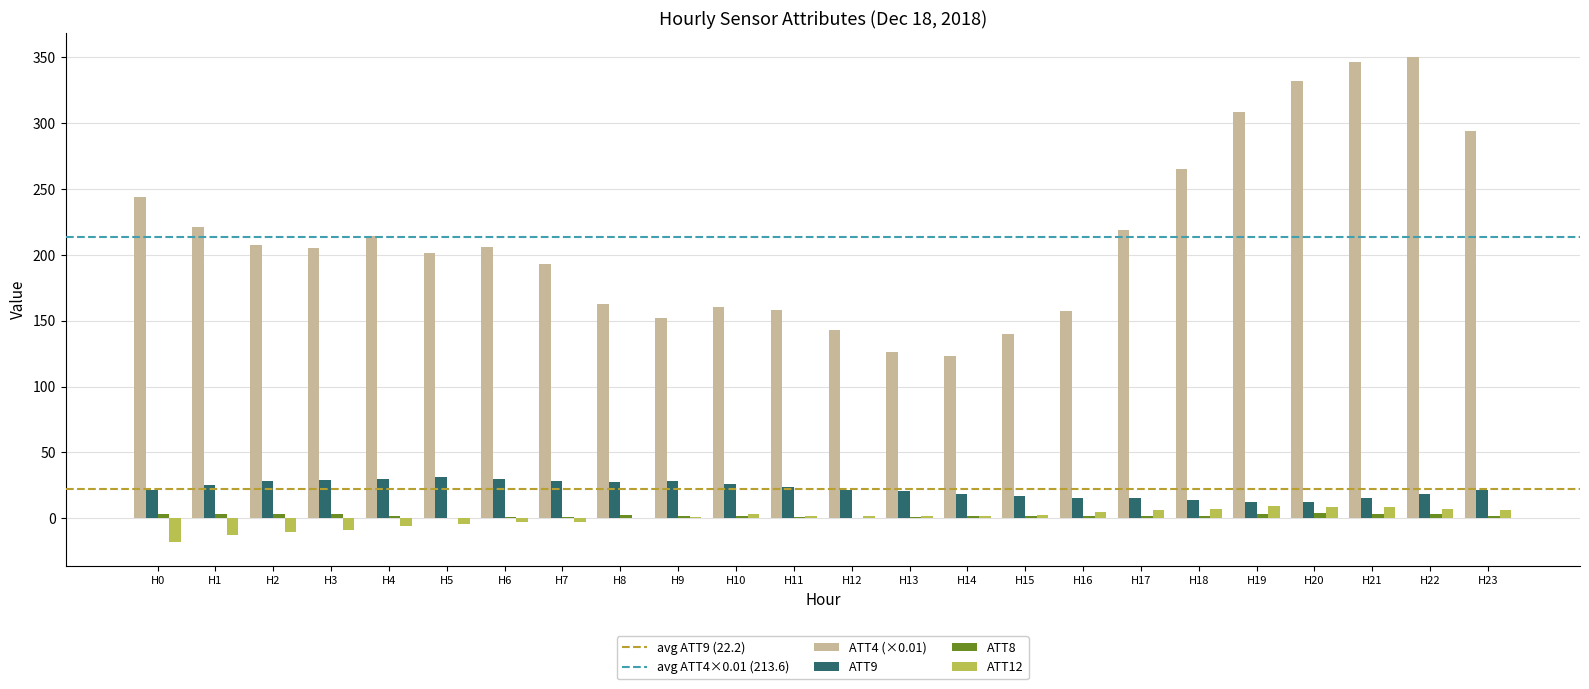

What is the sum of all ATT12 values?

10.0